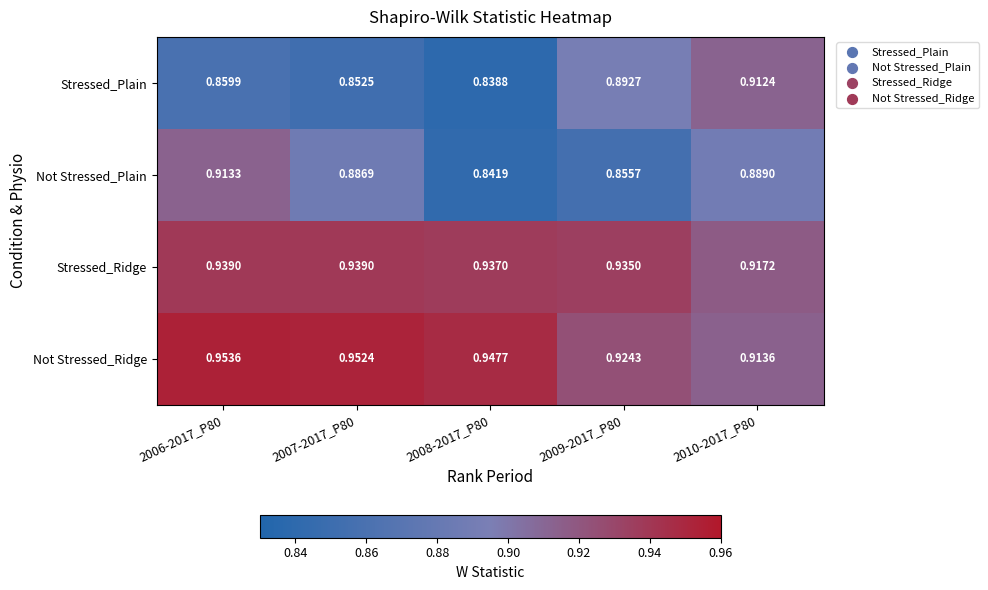

Which series has the largest range (max minus min)?

Stressed_Plain